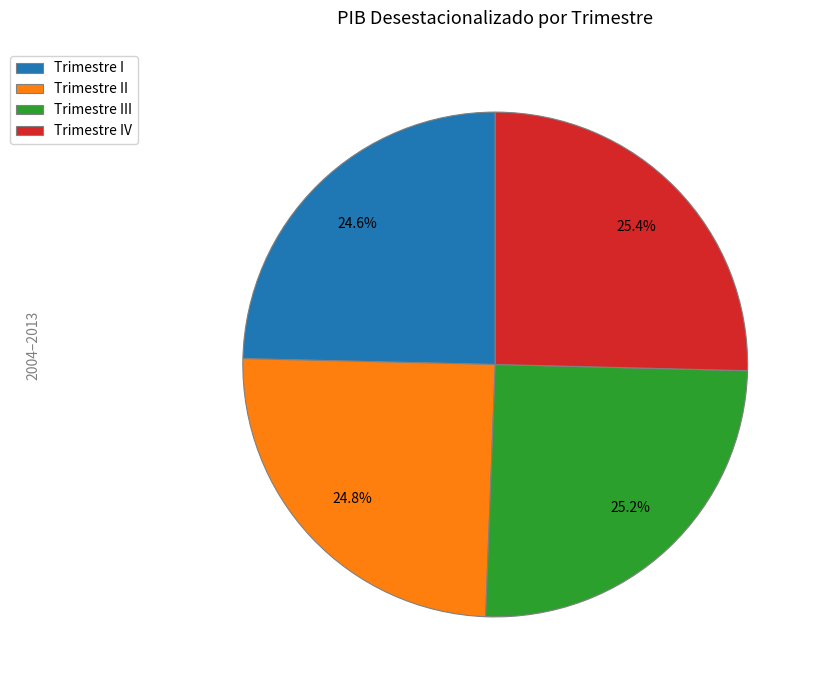

Combined, what portion of the pie is Trimestre I and Trimestre III?

49.8%